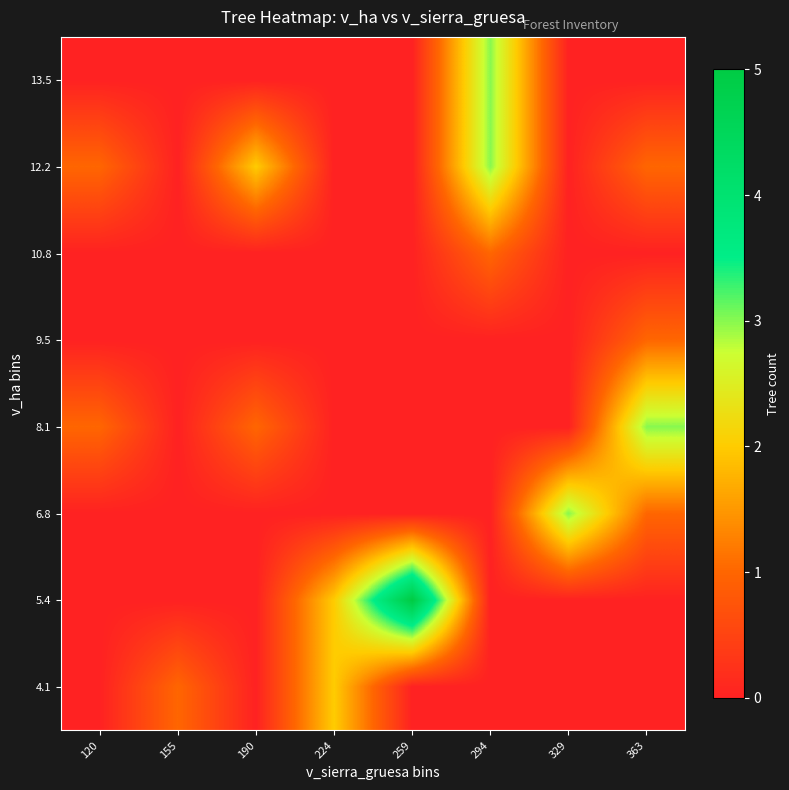

At which category is the sum across all series the highest?

294